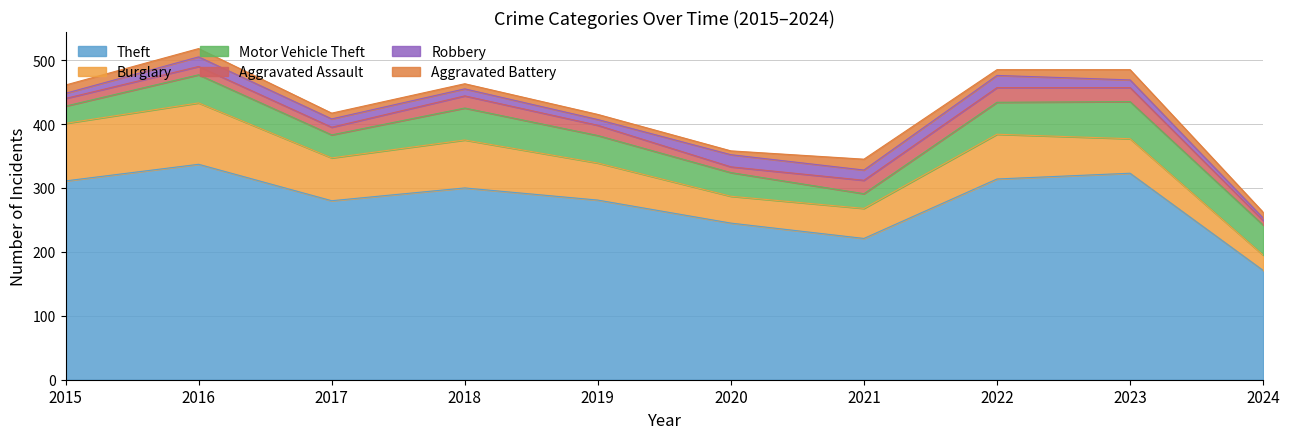

What is the total value across all series at 2022?

485